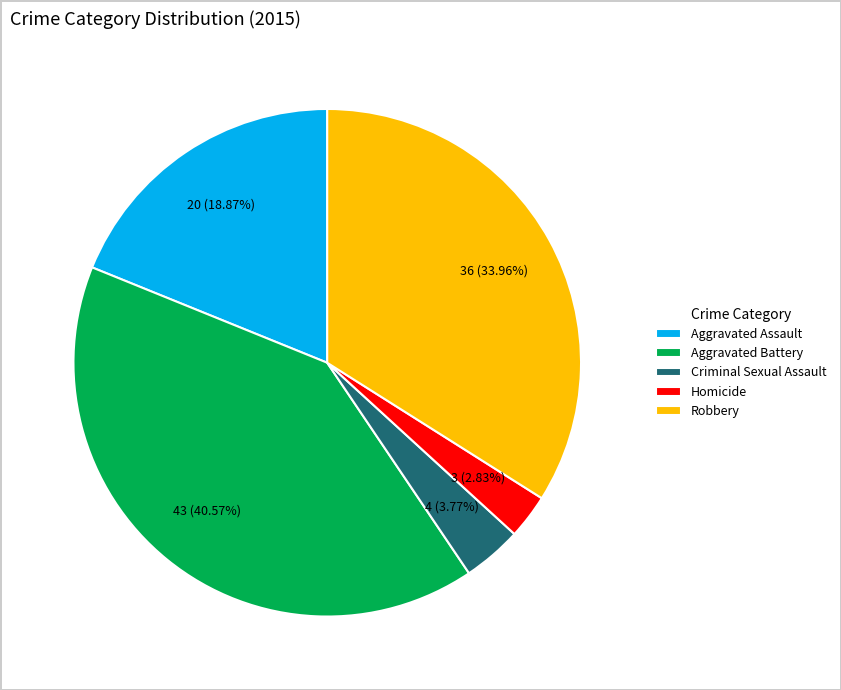

What is the total percentage of Aggravated Battery and Criminal Sexual Assault?

44.3%